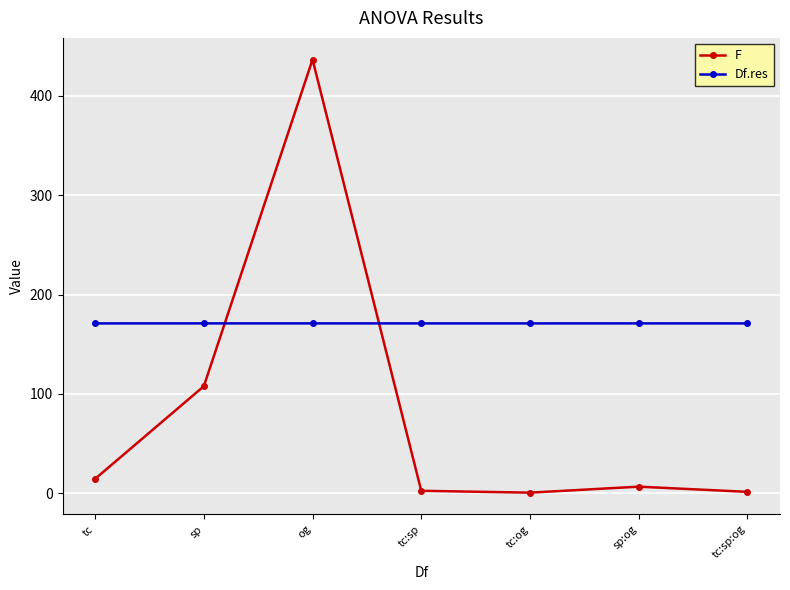

What is the average value of the Df.res series?

171.0